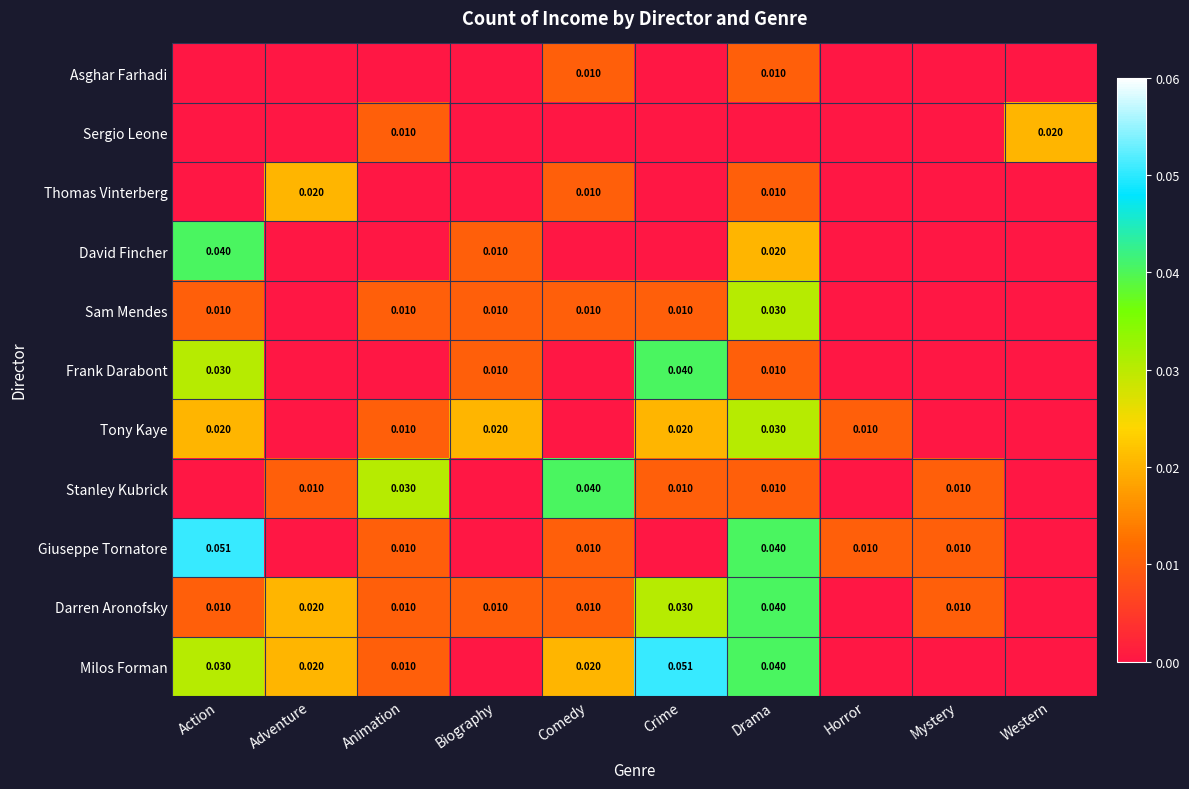

Which category has the highest value across all series?

Action